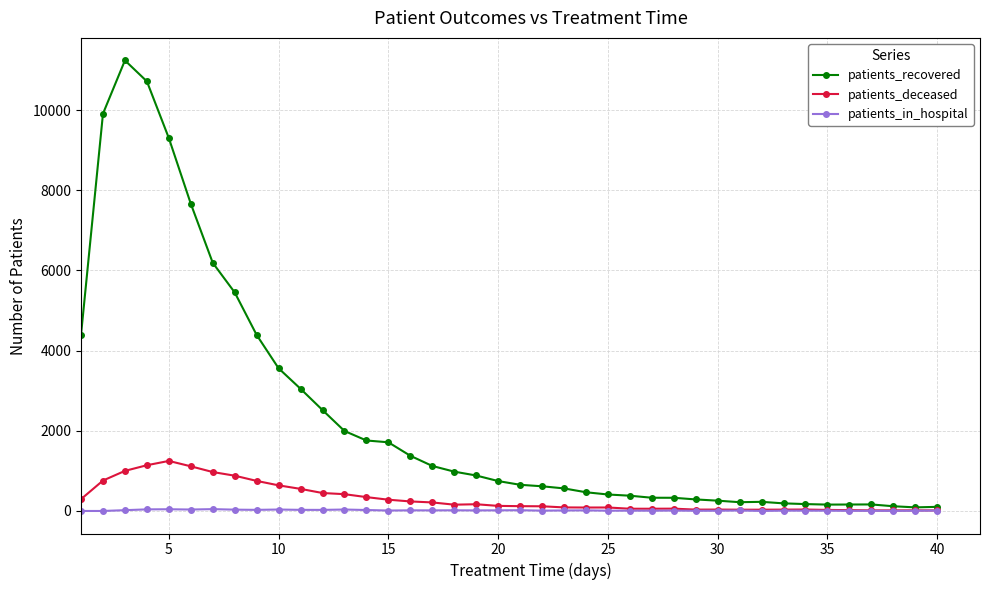

What is the highest value of the patients_deceased series?

1248